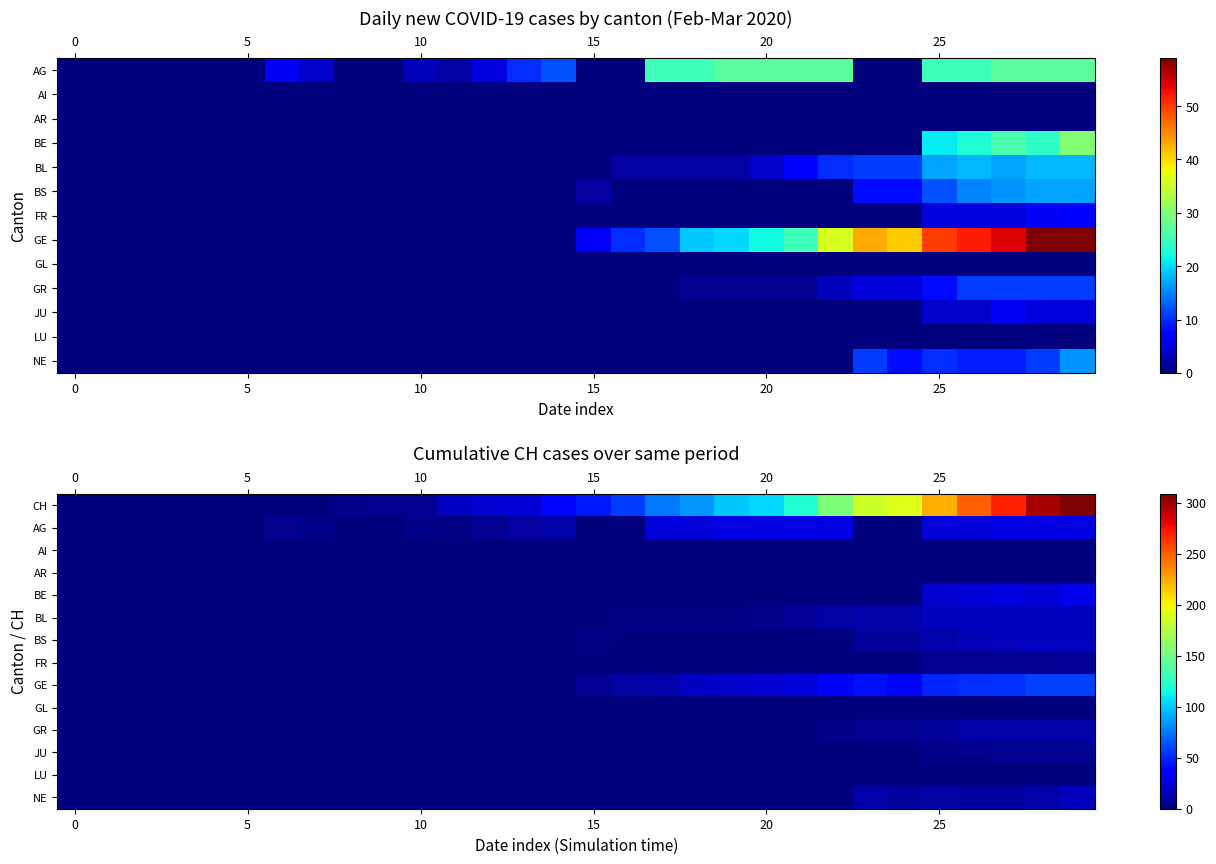

True or false: JU has a value of 0 at 0.

True